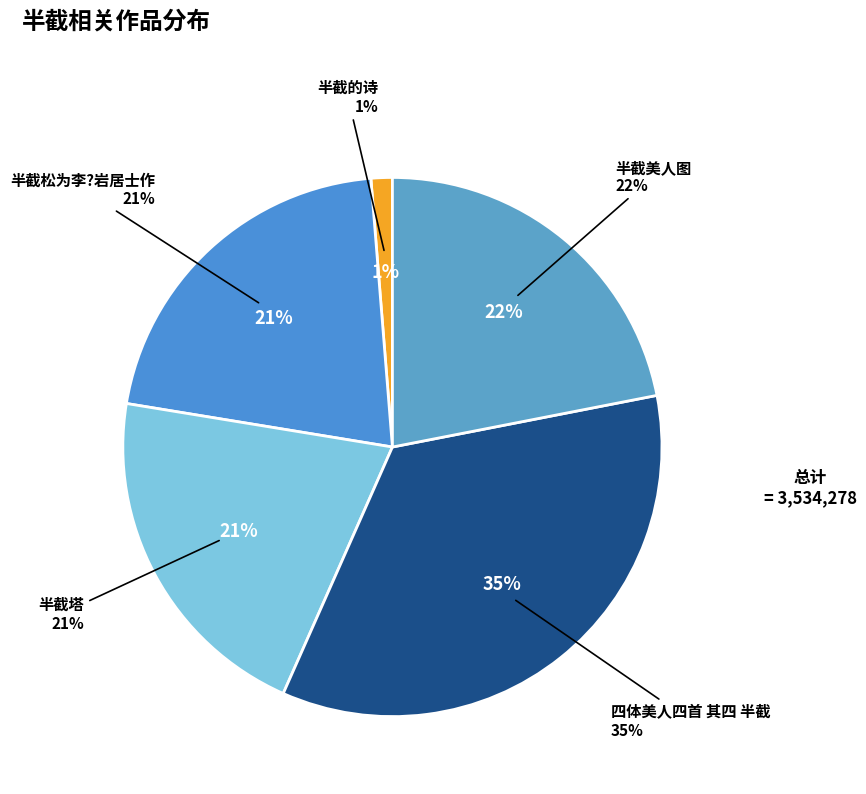

Does 半截美人图 account for over 50% of the chart?

No